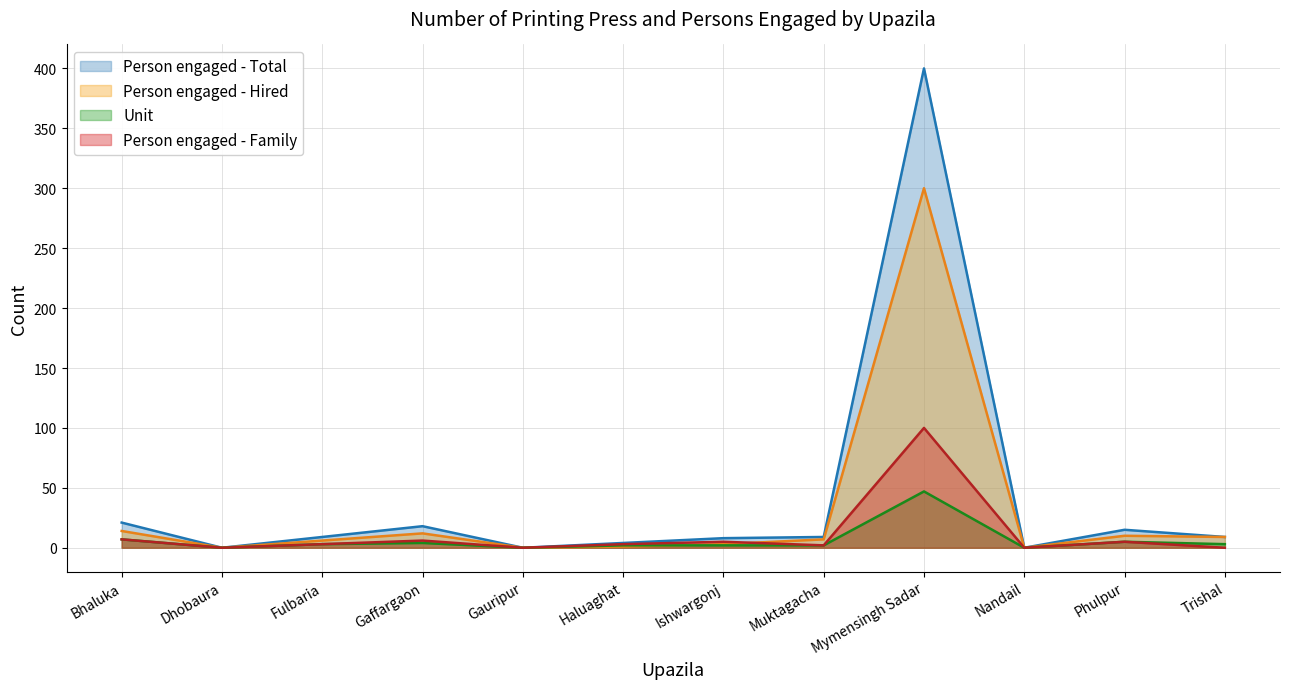

Which series has the largest range (max minus min)?

Person engaged - Total